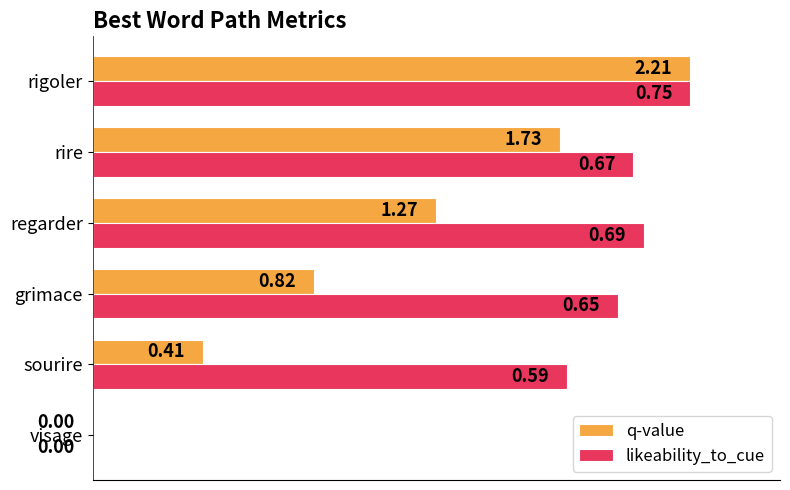

What is the sum of all q-value values?

2.9